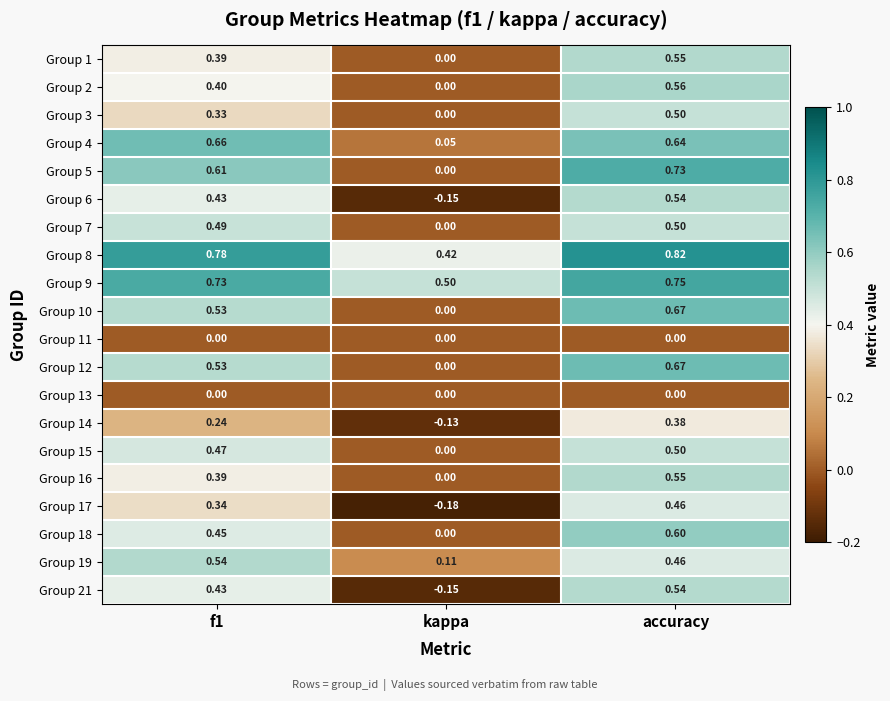

At which label is Group 3 closest to 0?

kappa